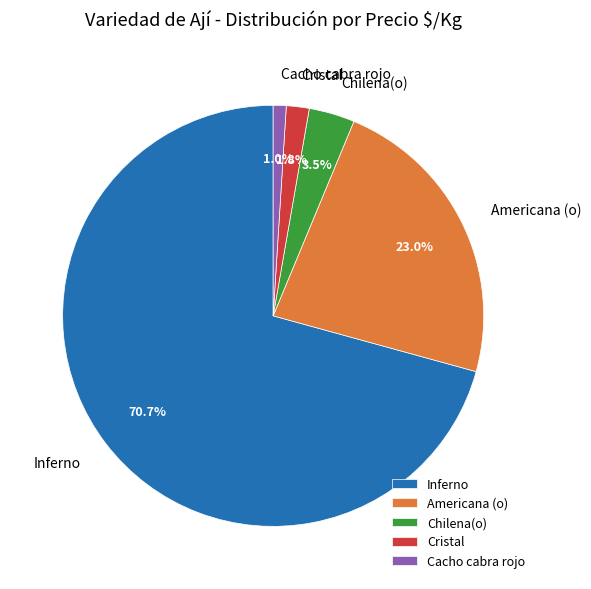

Between Cacho cabra rojo and Chilena(o), which is larger?

Chilena(o)